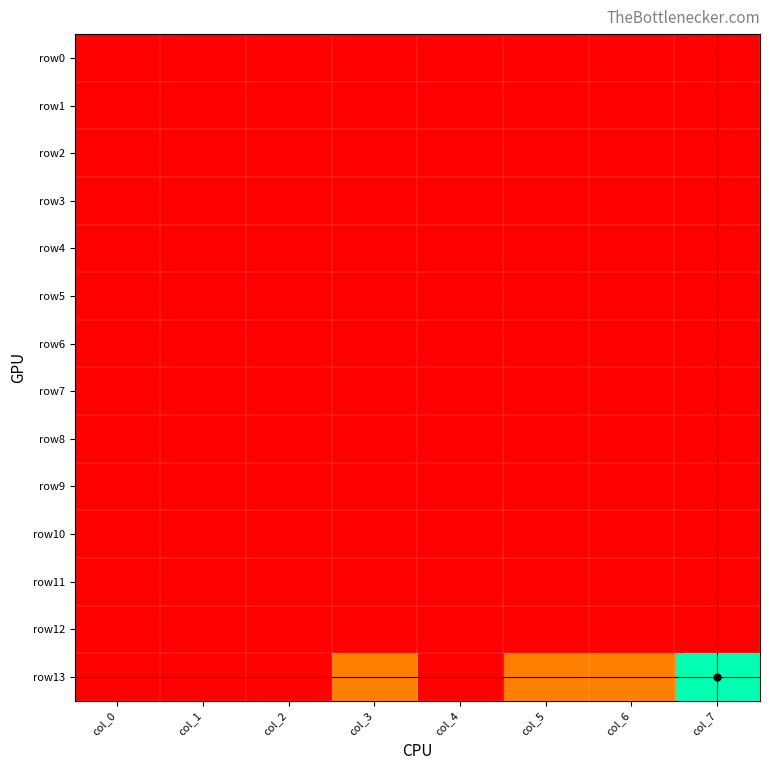

Which series changed the most between col_4 and col_6?

row13